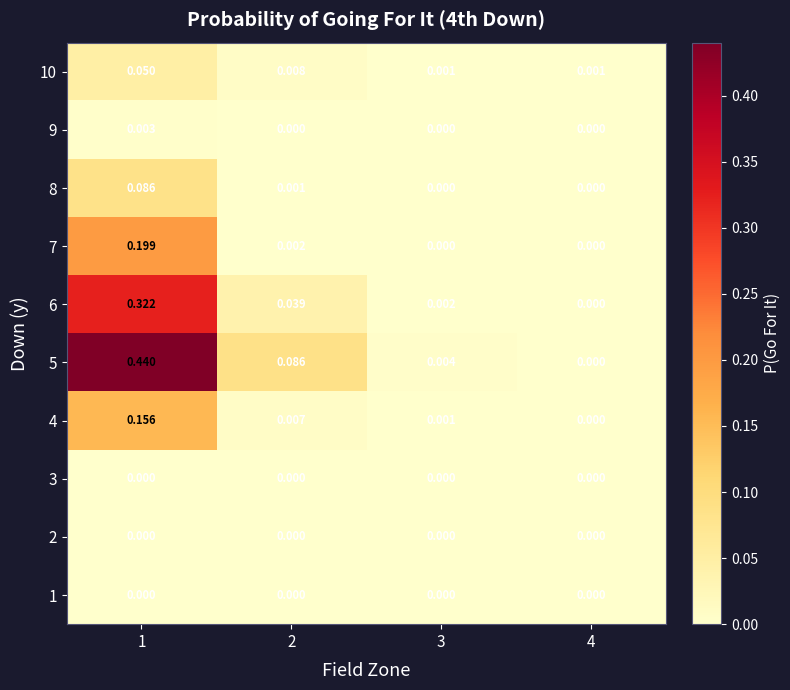

Is the value of 6 at 1 greater than the value of 9 at 3?

Yes